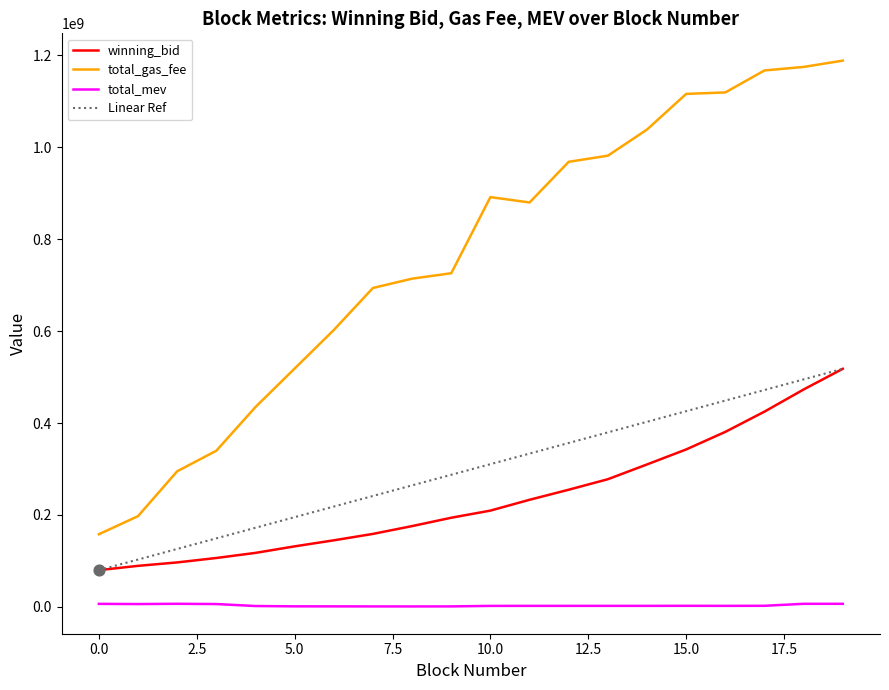

What is the minimum value for total_gas_fee?

157980002.0